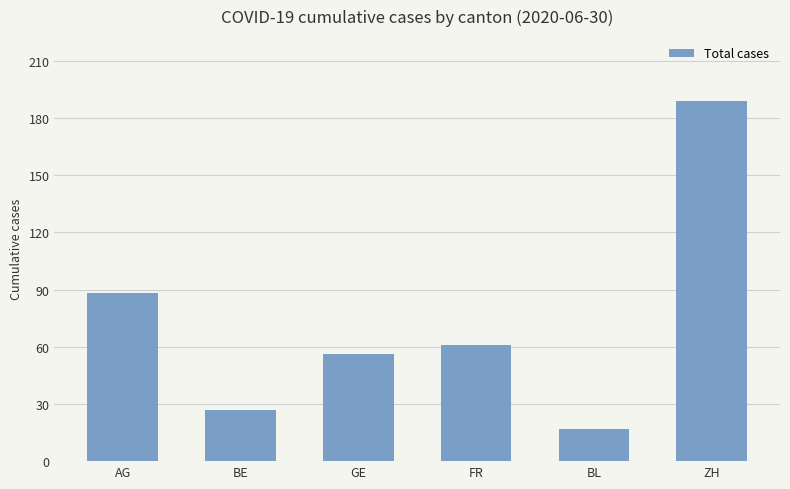

How many bars are there in total?

6